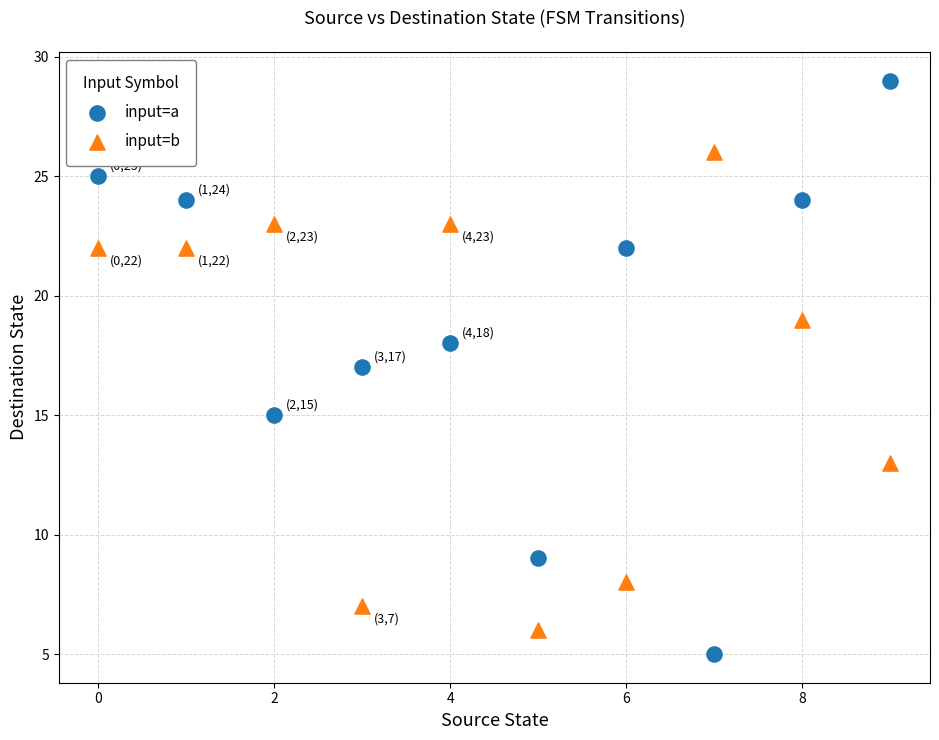

Which series reaches the minimum Y coordinate?

input=a